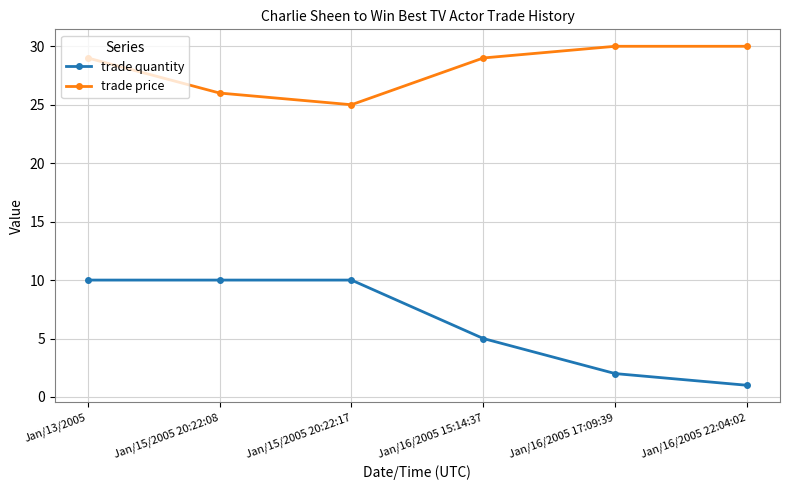

What is the label of the 2nd point from the left?

Jan/15/2005 20:22:08